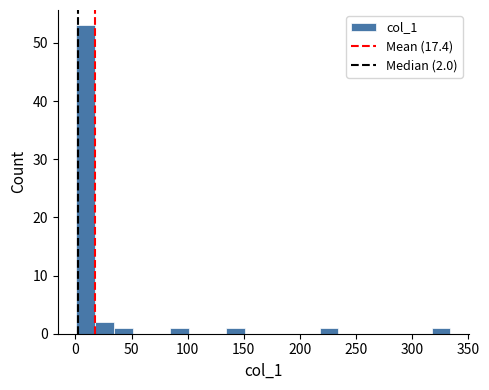

Around what value on the x-axis is the tallest bar? Give the approximate position of its centre, as read against the axis.

10